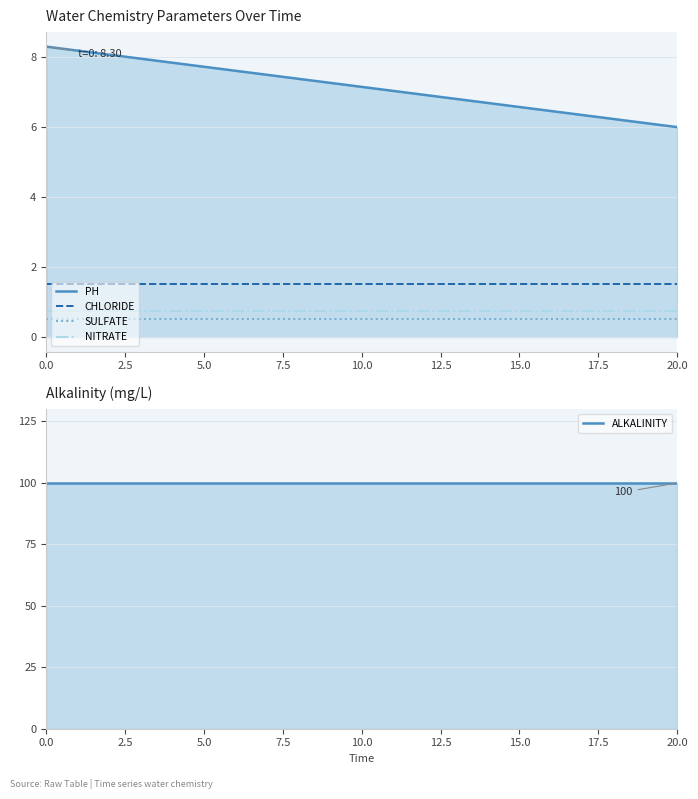

What is the total value across all series at 5.0?

110.6